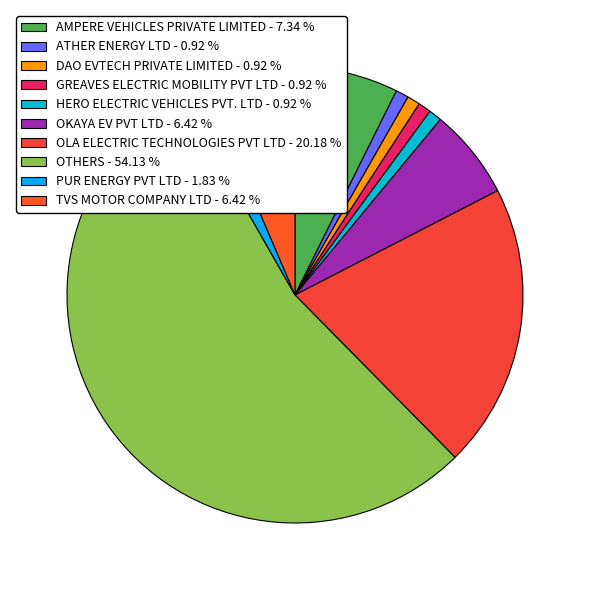

Rank the categories by value from lowest to highest.

ATHER ENERGY LTD, DAO EVTECH PRIVATE LIMITED, GREAVES ELECTRIC MOBILITY PVT LTD, HERO ELECTRIC VEHICLES PVT. LTD, PUR ENERGY PVT LTD, OKAYA EV PVT LTD, TVS MOTOR COMPANY LTD, AMPERE VEHICLES PRIVATE LIMITED, OLA ELECTRIC TECHNOLOGIES PVT LTD, OTHERS